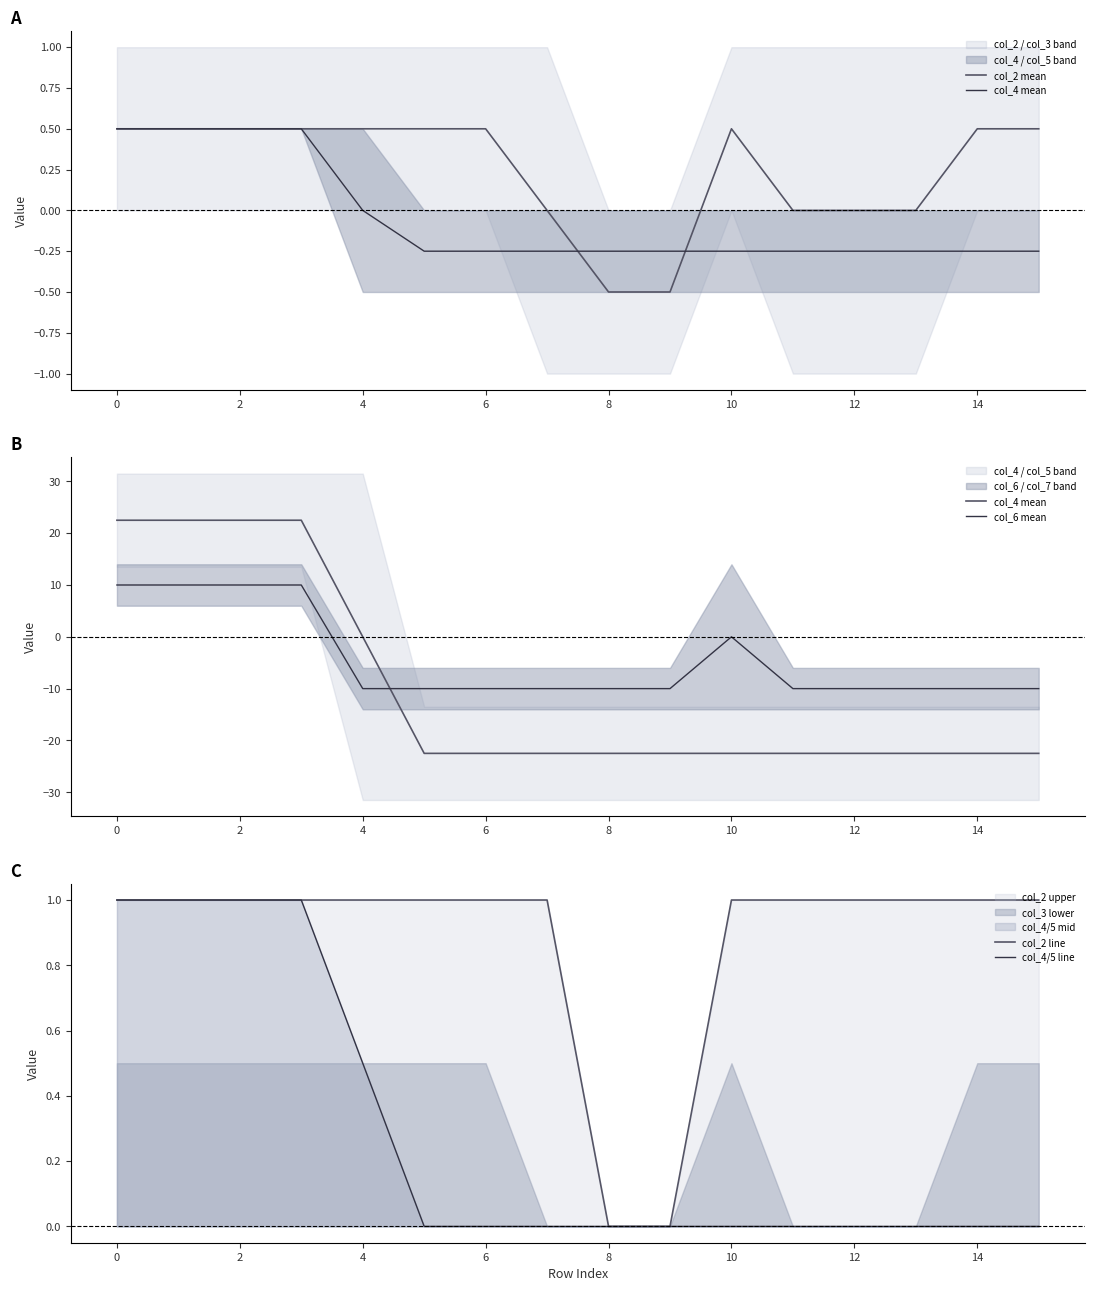

Is it true that col_4 mean equals -35.6 at 15?

False